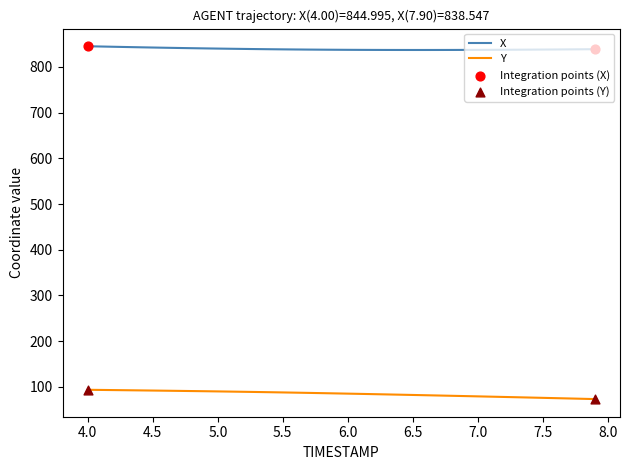

Which series has the largest total across all categories?

X